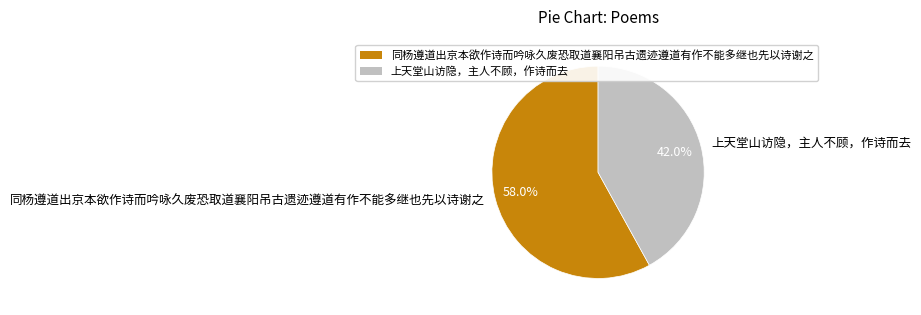

Which category accounts for the majority?

同杨遵道出京本欲作诗而吟咏久废恐取道襄阳吊古遗迹遵道有作不能多继也先以诗谢之